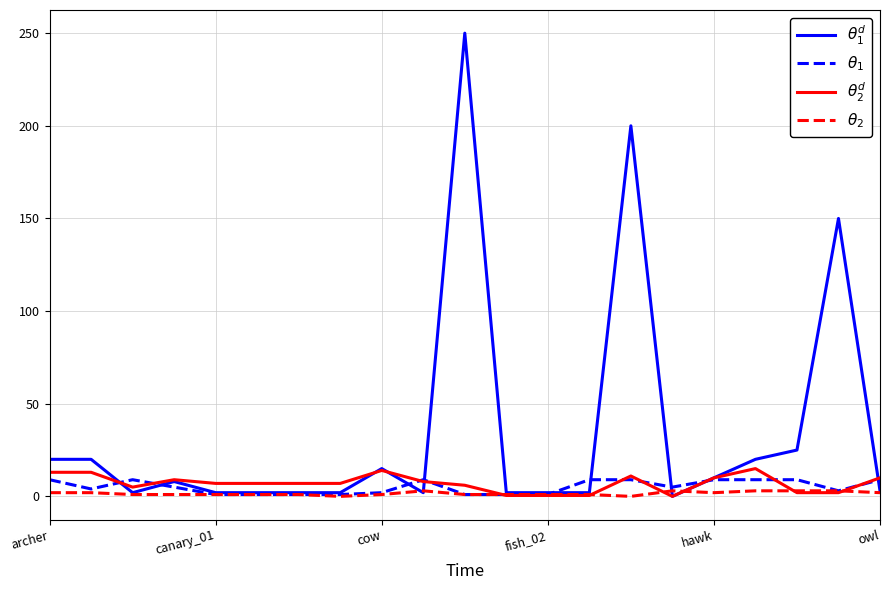

Does the chart have visible grid lines?

Yes